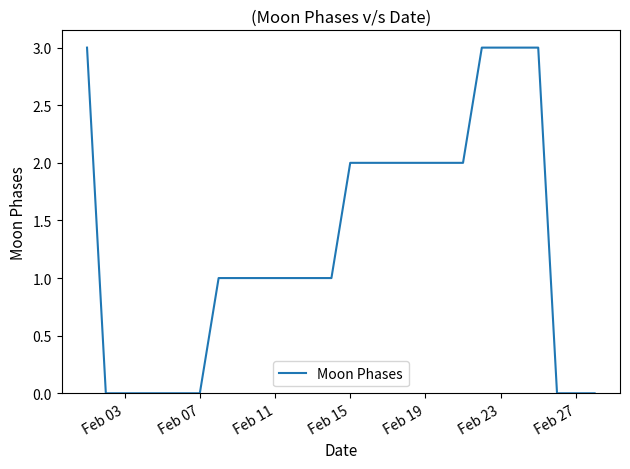

What is the difference between the maximum and minimum values?

3